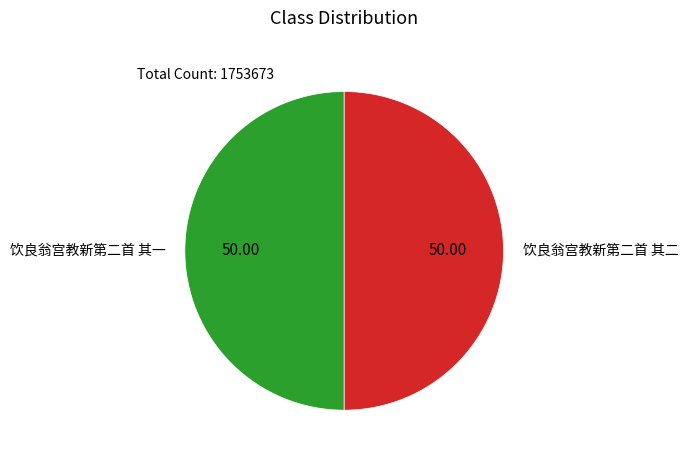

Approximately how many times larger is the value at 饮良翁宫教新第二首 其二 compared to 饮良翁宫教新第二首 其一?

1.0